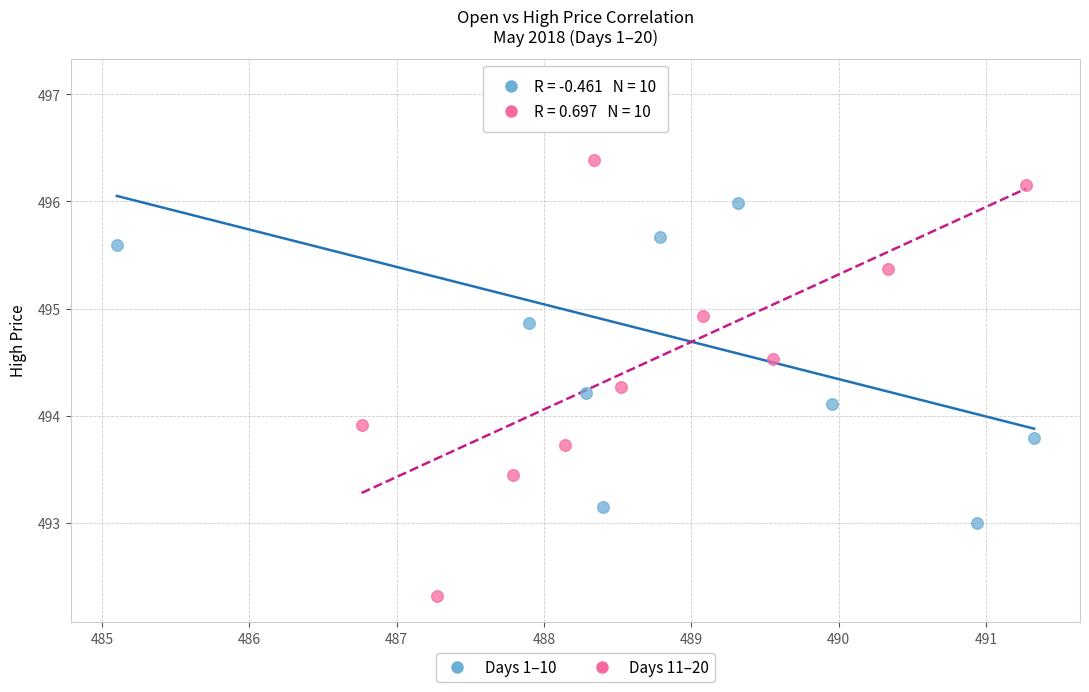

What are all the series names shown in the legend?

Days 1–10, Days 11–20